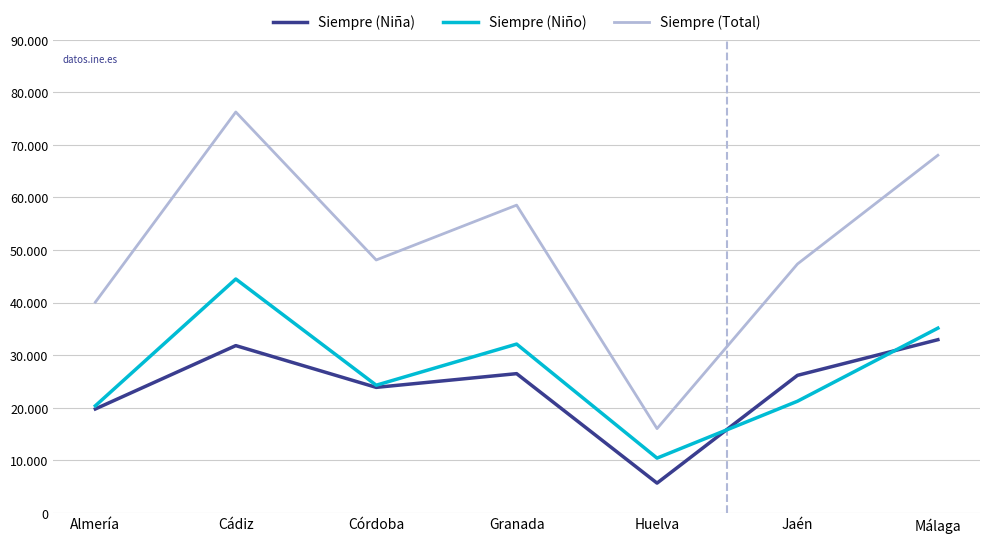

What are all the series names shown in the legend?

Siempre (Niña), Siempre (Niño), Siempre (Total)